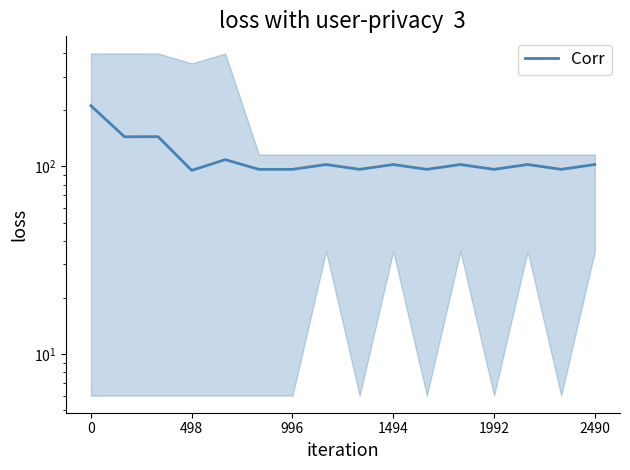

What is the difference between the second highest and minimum values?

48.8